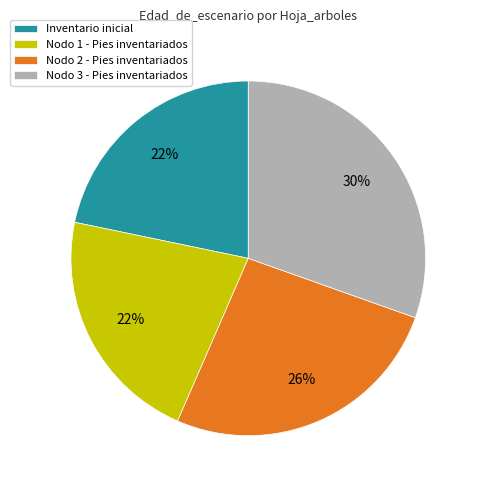

What is the ratio of the value at Nodo 3 - Pies inventariados to the value at Inventario inicial?

1.4